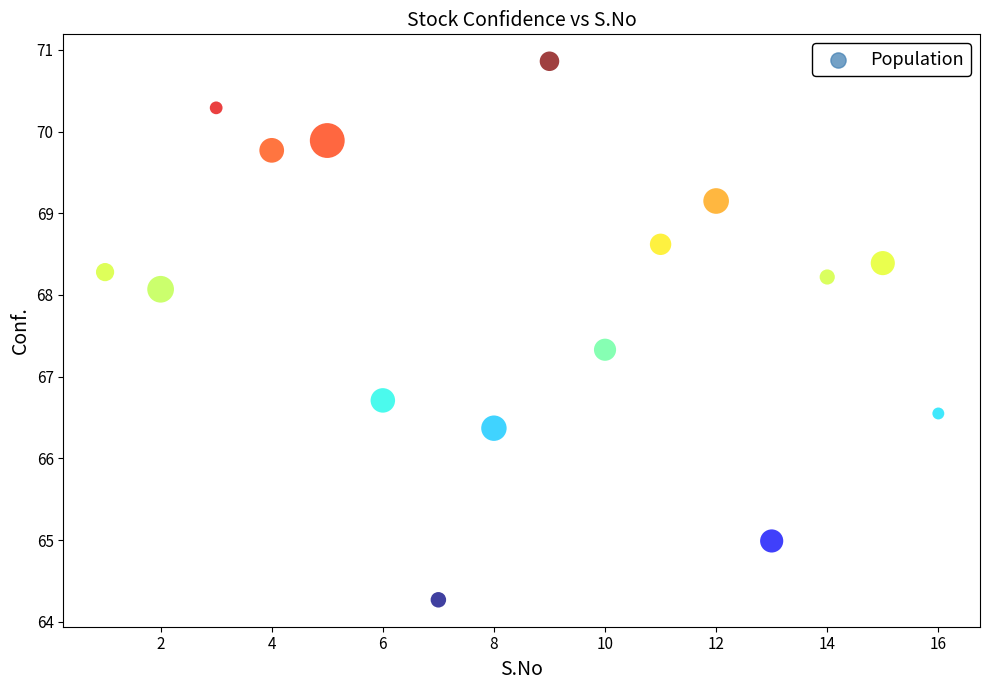

What is the range of X values (max minus min)?

15.0